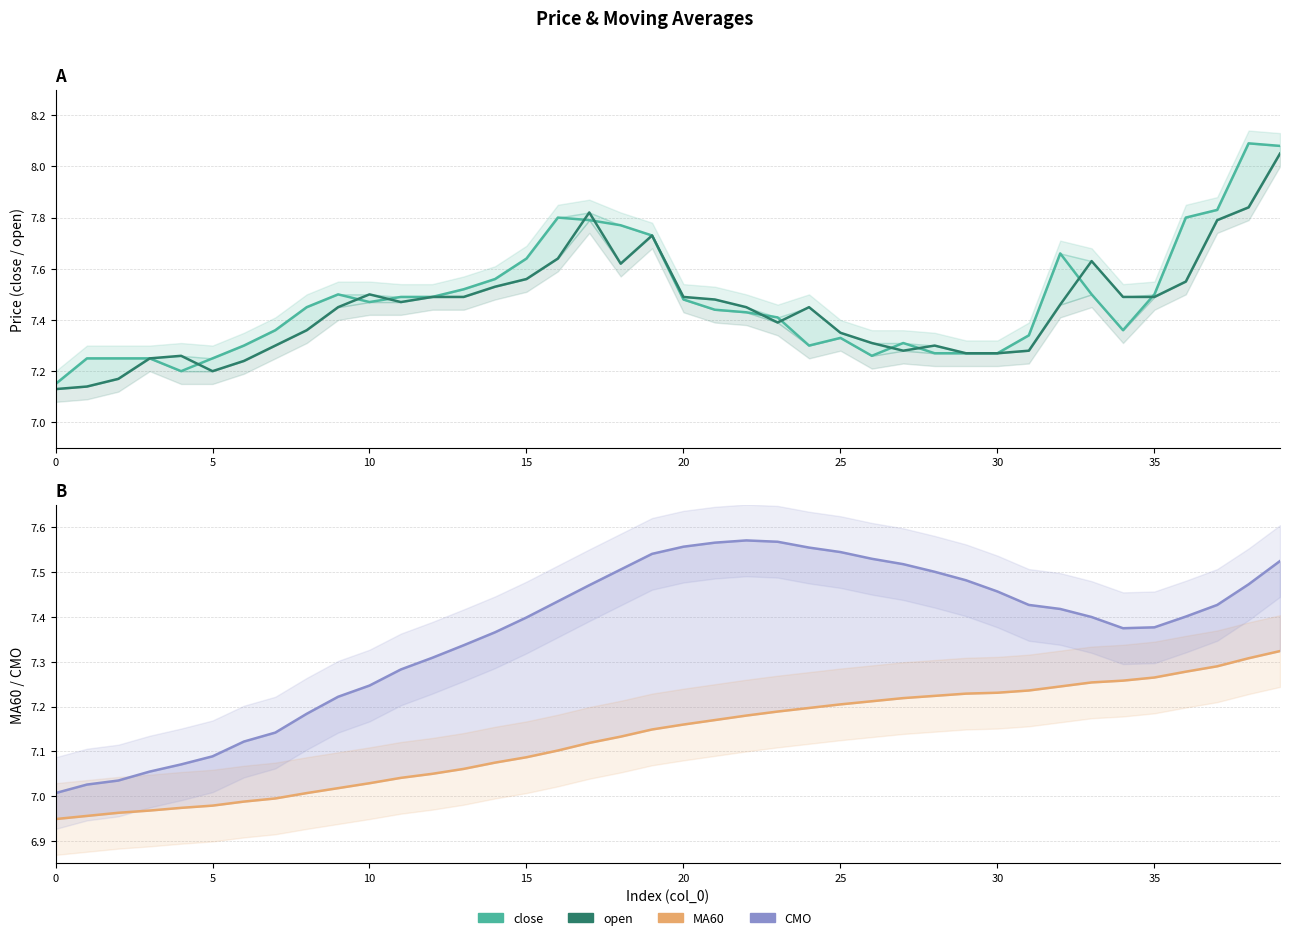

True or false: open has more than 1 points higher than both neighbors.

True